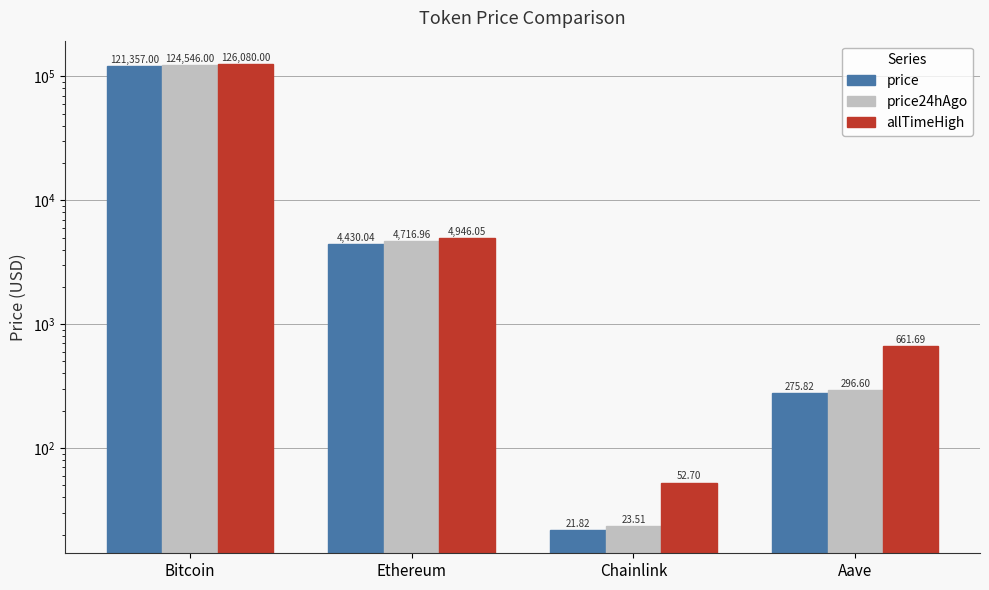

Which category has the highest value in the price series?

Bitcoin